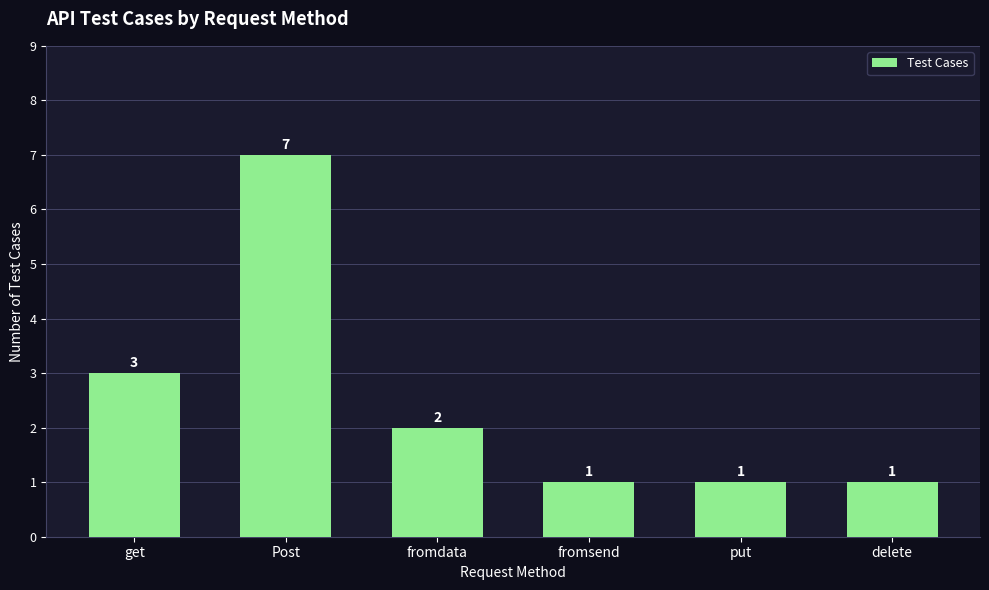

Are the bars grouped side by side (vs. stacked)?

No